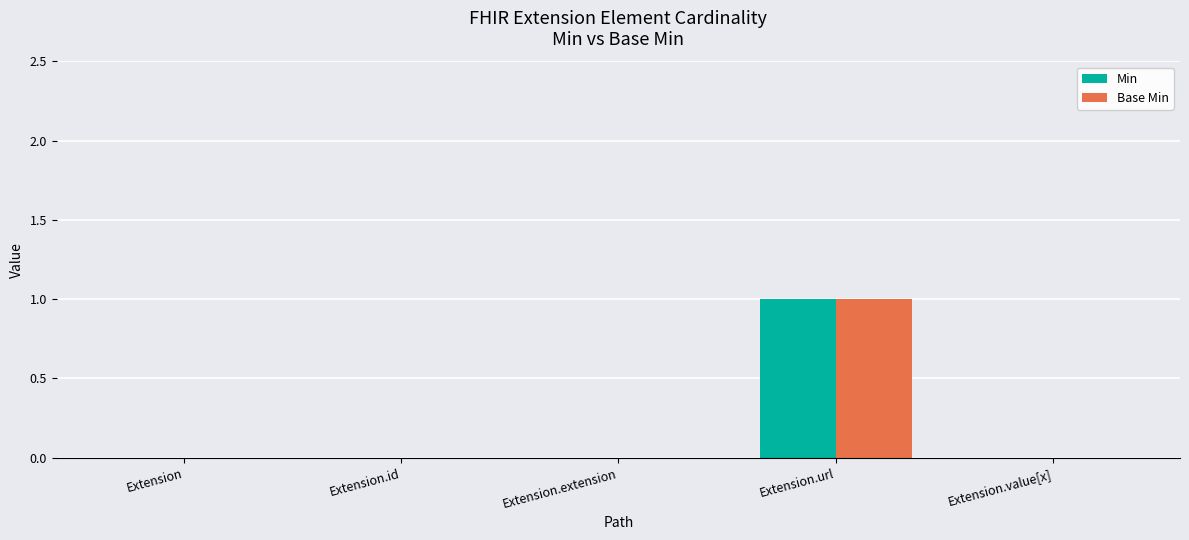

At which category is the sum across all series the highest?

Extension.url